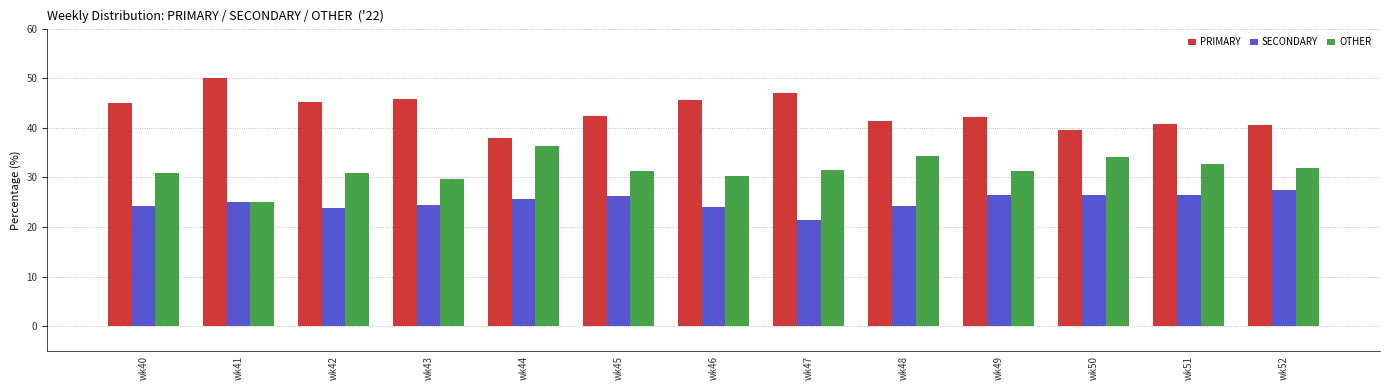

True or false: OTHER has a value of 10.4 at wk45.

False